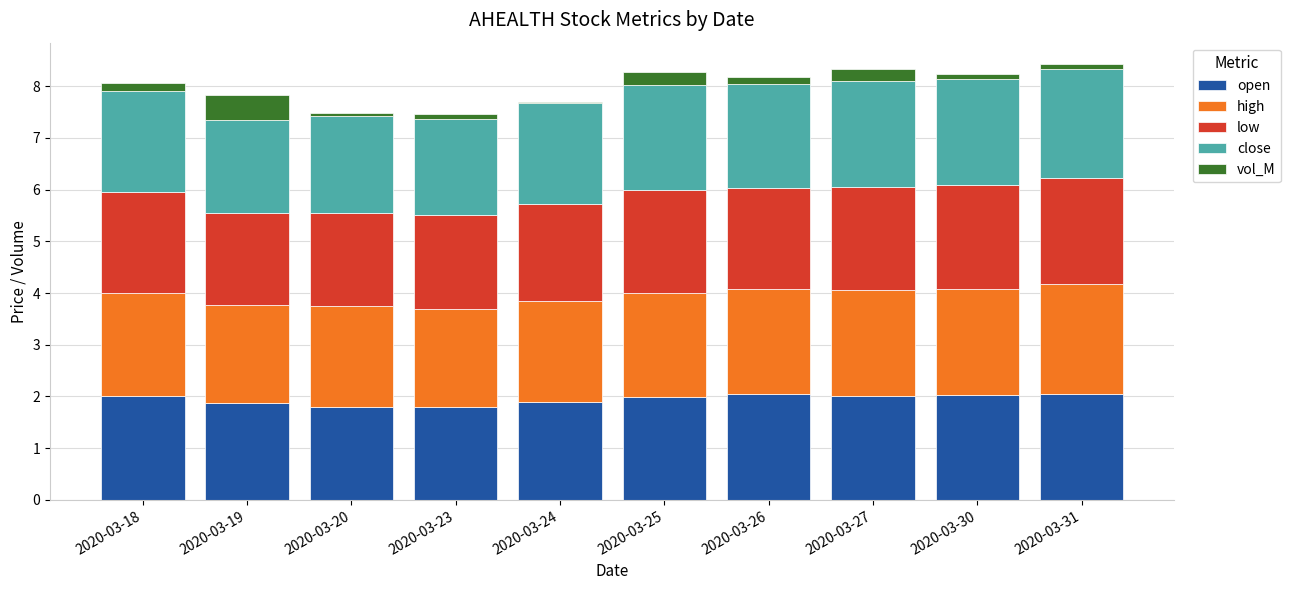

Is it true that open equals 0.6 at 2020-03-26?

False